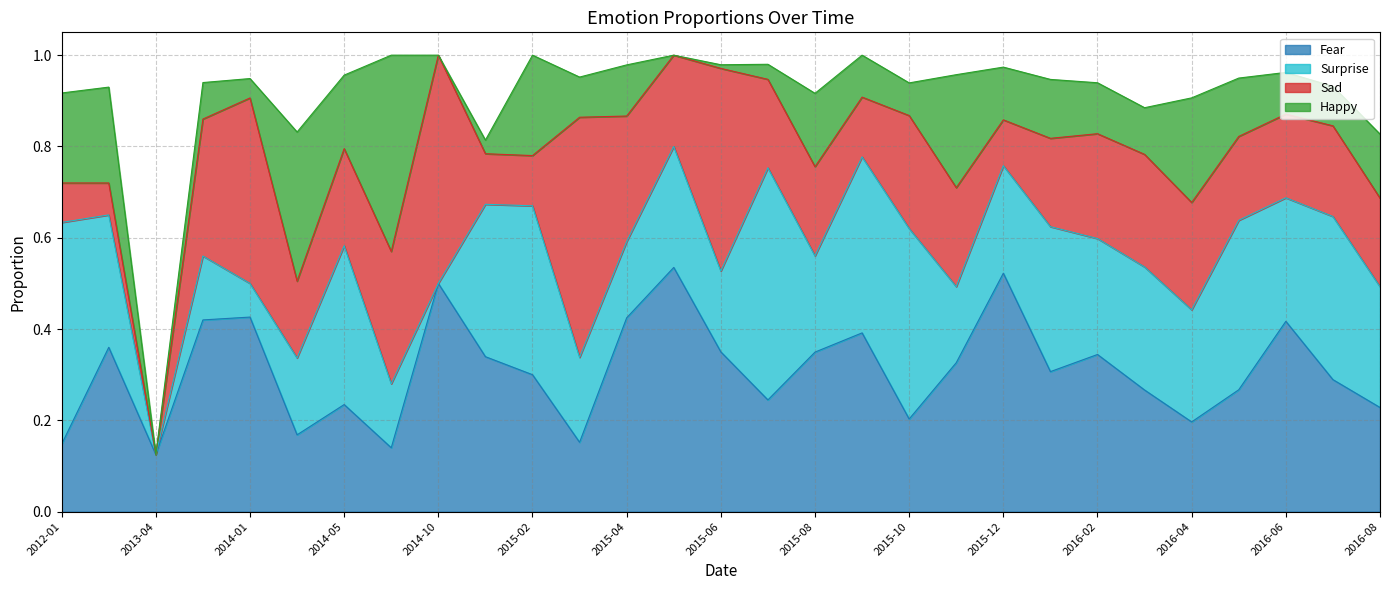

How many intersections are there between Surprise and Fear?

12